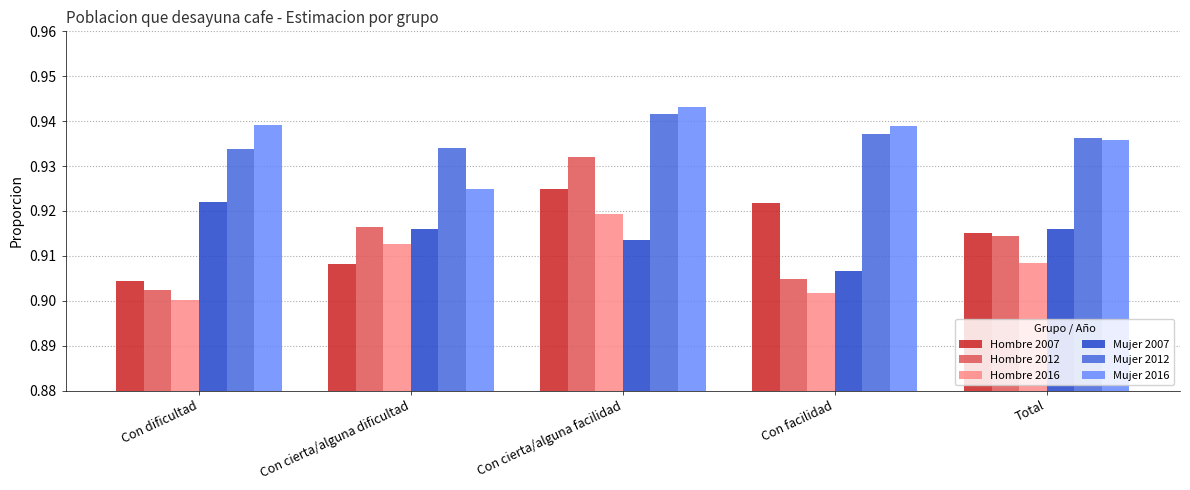

What position from the right is Con cierta/alguna dificultad?

4